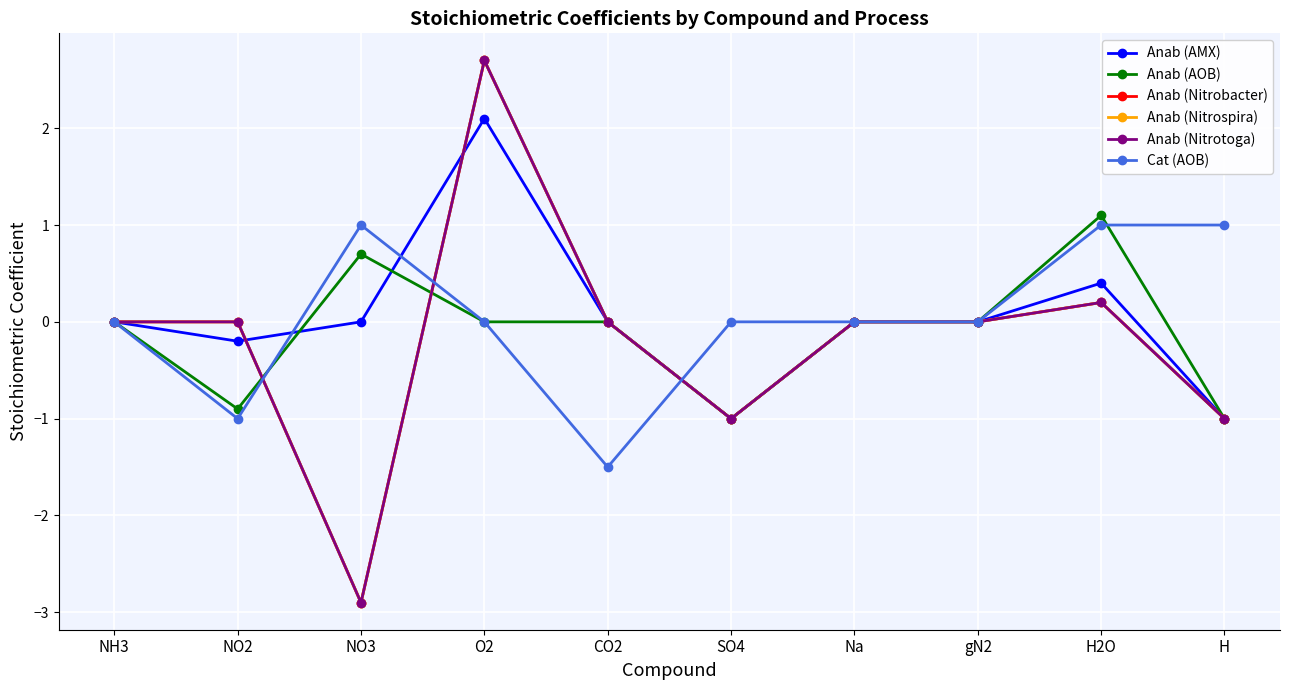

Reading left to right, what are all the values shown in this chart?

Anab (AMX): NH3=0.0	NO2=-0.2	NO3=0.0	O2=2.1	CO2=0.0	SO4=-1.0	Na=0.0	gN2=0.0	H2O=0.4	H=-1.0
Anab (AOB): NH3=0.0	NO2=-0.9	NO3=0.7	O2=0.0	CO2=0.0	SO4=-1.0	Na=0.0	gN2=0.0	H2O=1.1	H=-1.0
Anab (Nitrobacter): NH3=0.0	NO2=0.0	NO3=-2.9	O2=2.7	CO2=0.0	SO4=-1.0	Na=0.0	gN2=0.0	H2O=0.2	H=-1.0
Anab (Nitrospira): NH3=0.0	NO2=0.0	NO3=-2.9	O2=2.7	CO2=0.0	SO4=-1.0	Na=0.0	gN2=0.0	H2O=0.2	H=-1.0
Anab (Nitrotoga): NH3=0.0	NO2=0.0	NO3=-2.9	O2=2.7	CO2=0.0	SO4=-1.0	Na=0.0	gN2=0.0	H2O=0.2	H=-1.0
Cat (AOB): NH3=0.0	NO2=-1.0	NO3=1.0	O2=0.0	CO2=-1.5	SO4=0.0	Na=0.0	gN2=0.0	H2O=1.0	H=1.0